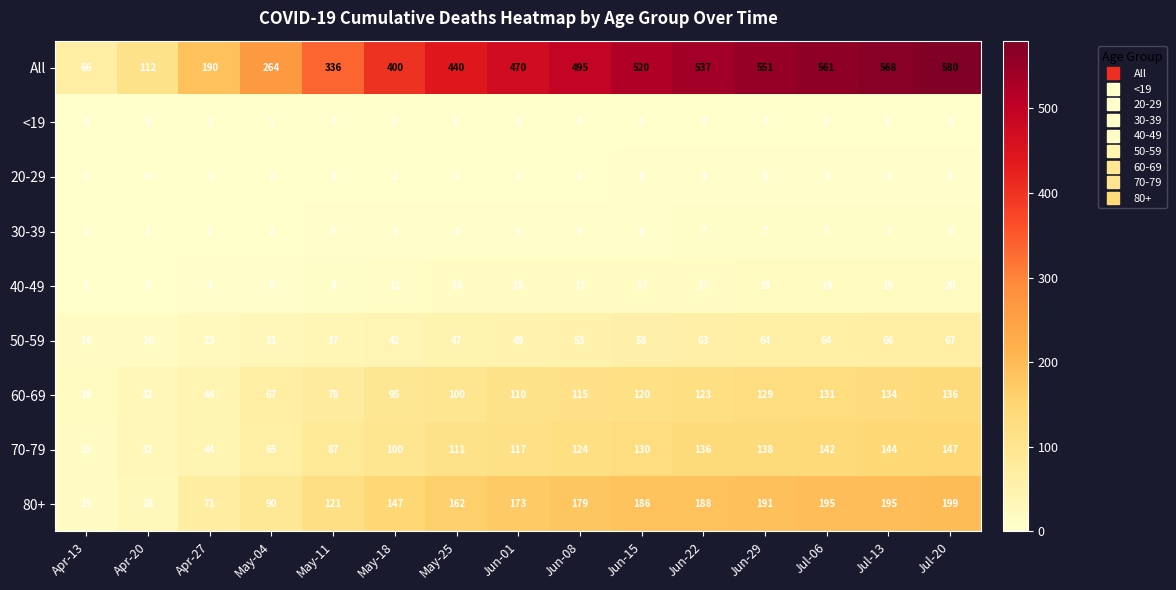

Which series has the largest total across all categories?

All